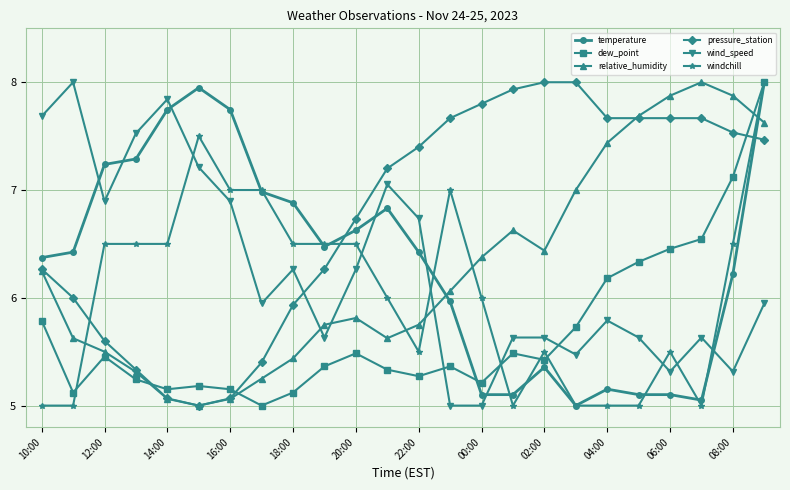

What is the average value of the pressure_station series?

6.8